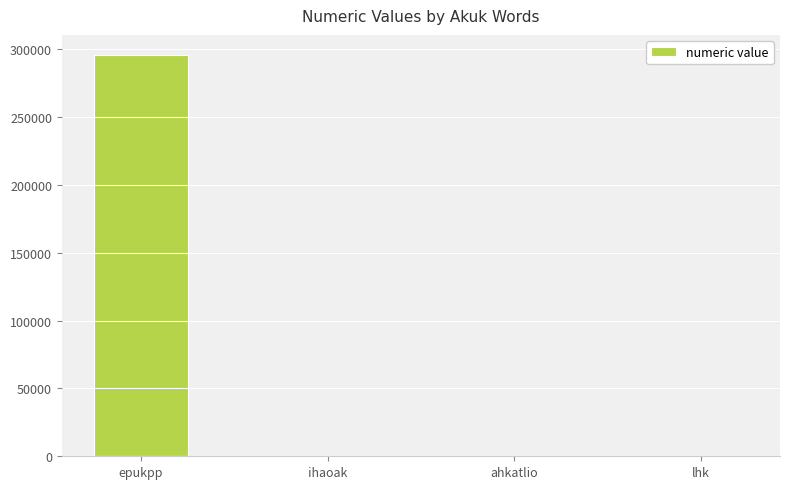

What is the sum of the values at lhk and epukpp?

295699.6